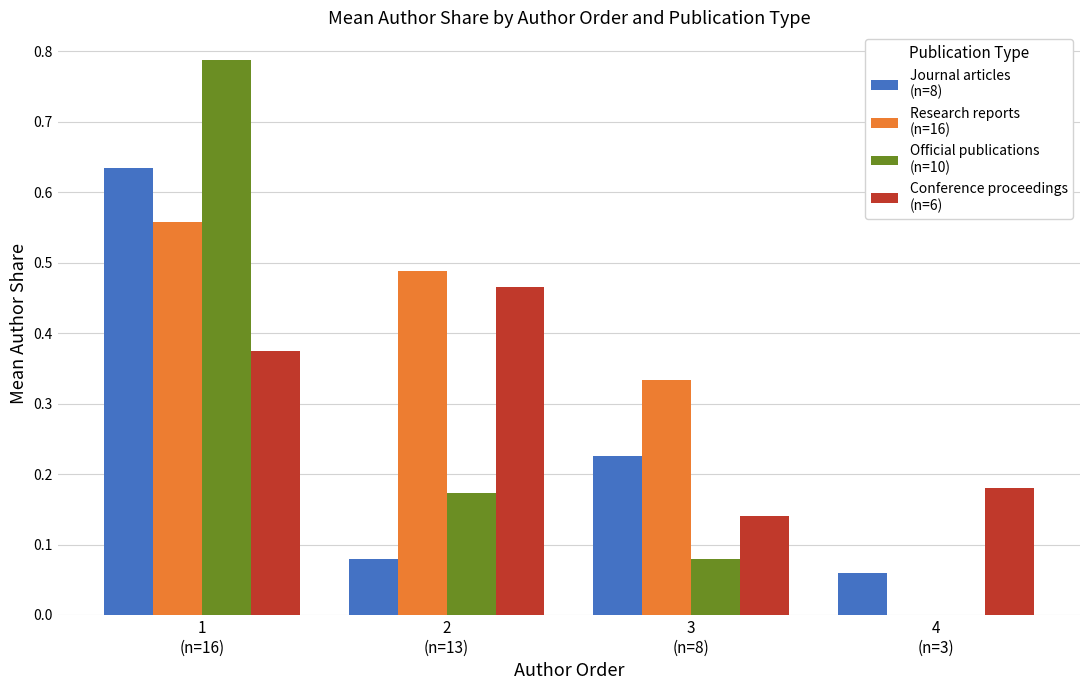

How many series are shown in this chart?

4